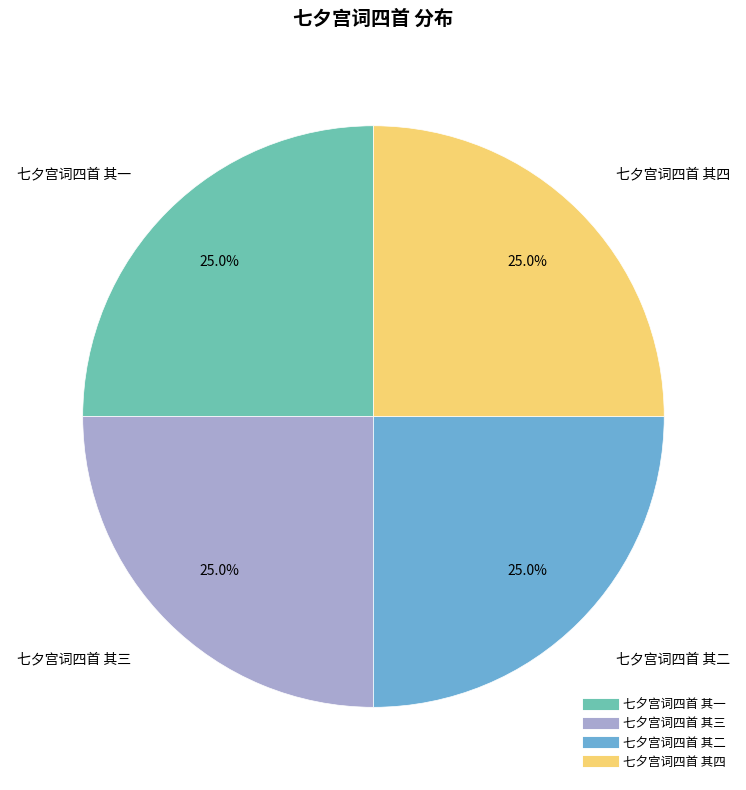

Combined, what portion of the pie is 七夕宫词四首 其三 and 七夕宫词四首 其一?

50.0%